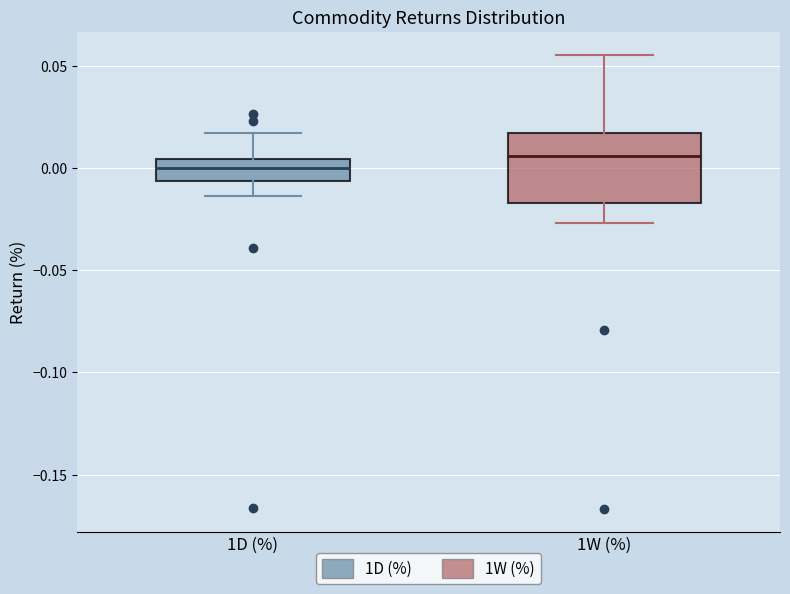

Where is the lower edge of the box for 1D (%) on the y-axis? The values are not printed on the chart, so give them approximately, as read against the axis.

-0.005